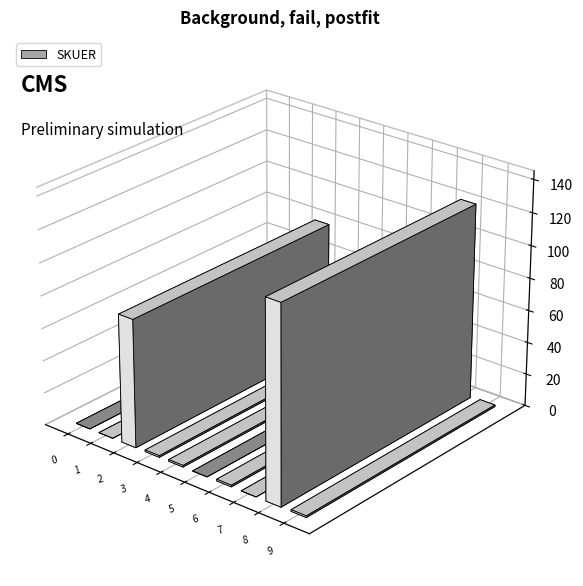

Is it true that the value at 151510000394128 is 2?

False